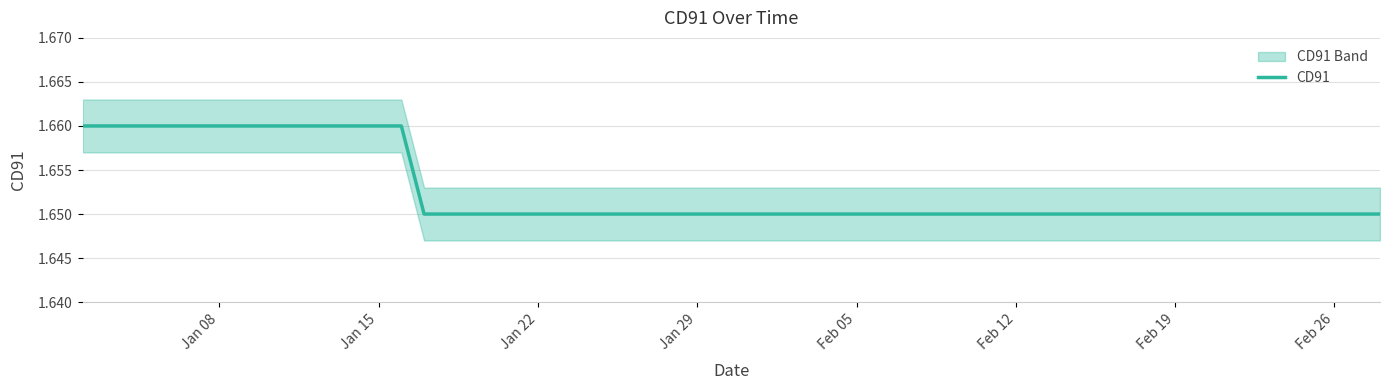

The value at 22 is 1.0. True or false?

False